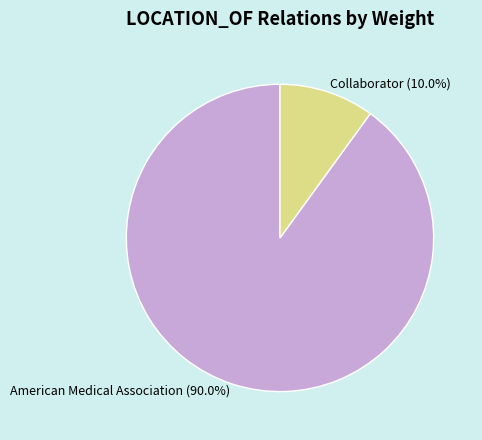

Rank the categories by value from highest to lowest.

American Medical Association (90.0%), Collaborator (10.0%)